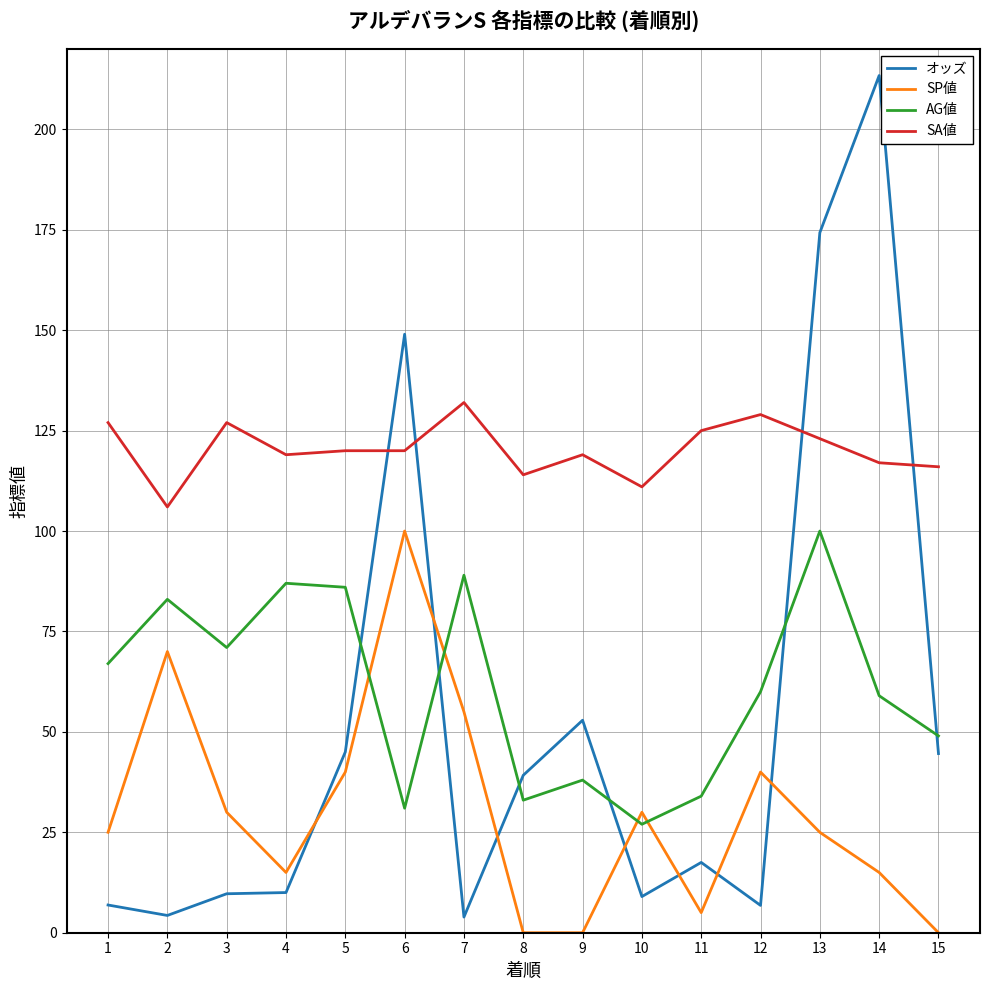

What is the highest value of the SP値 series?

100.0